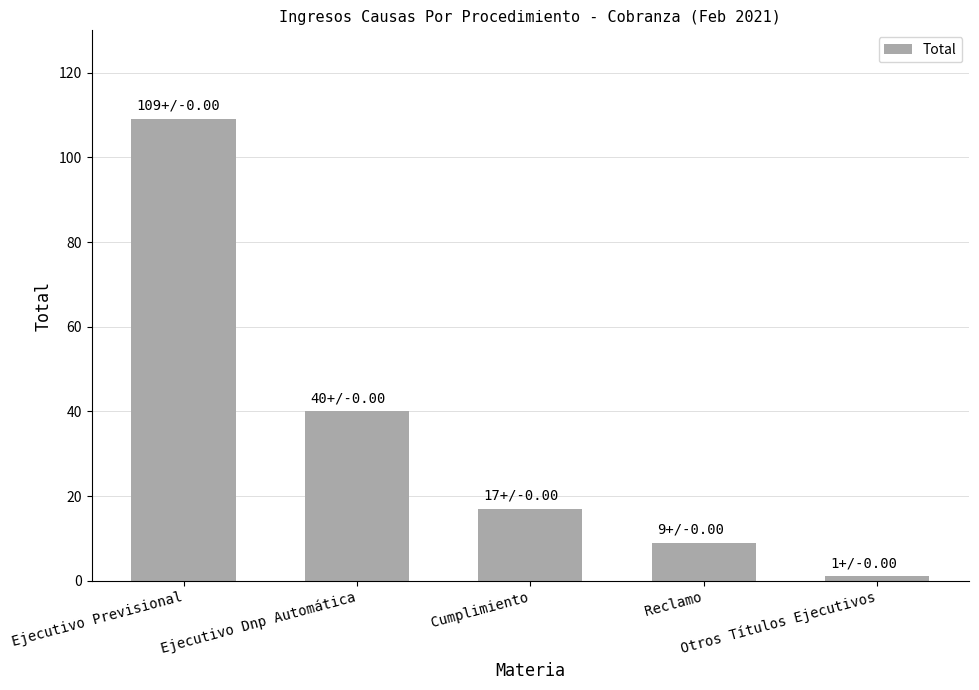

What is the sum of the values at Ejecutivo Dnp Automática and Otros Títulos Ejecutivos?

41